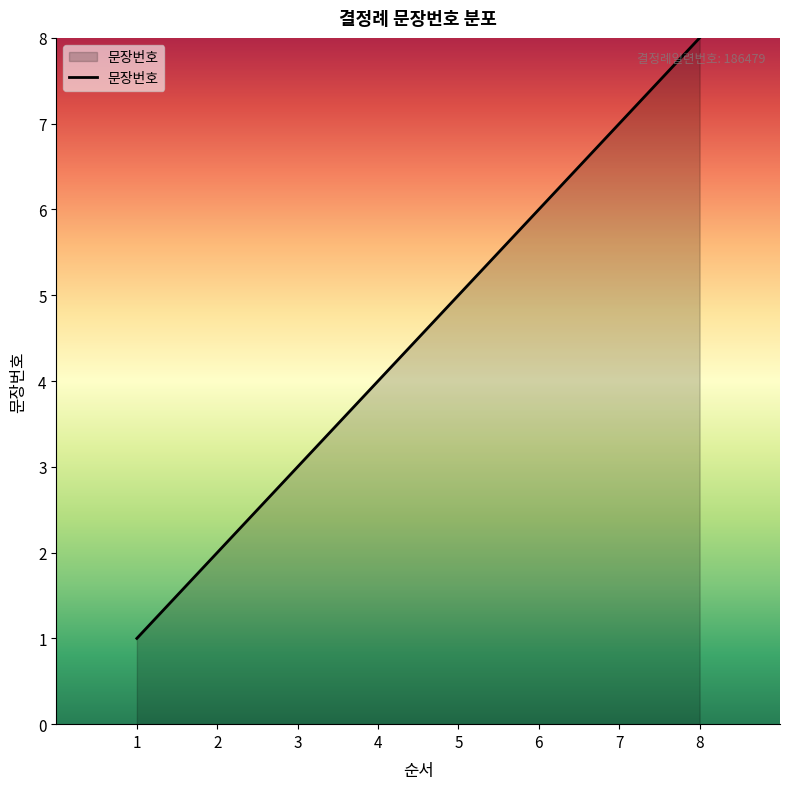

How many values are between 3 and 7?

5